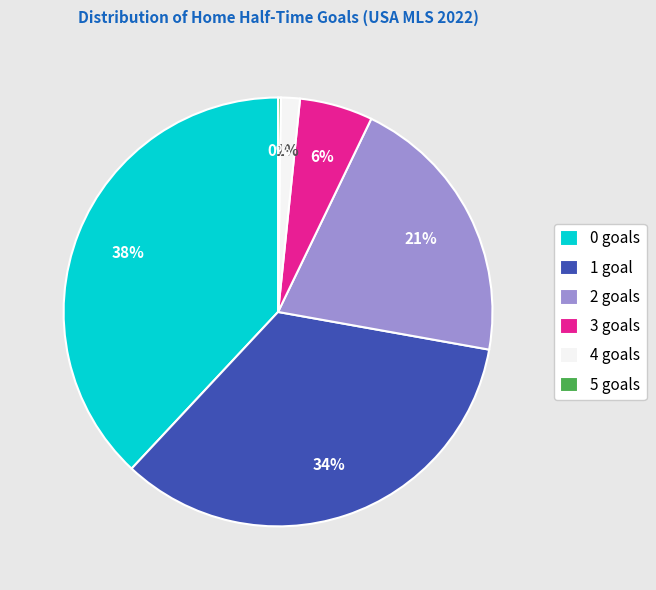

Is the sum of 2 goals and 3 goals greater than half?

No